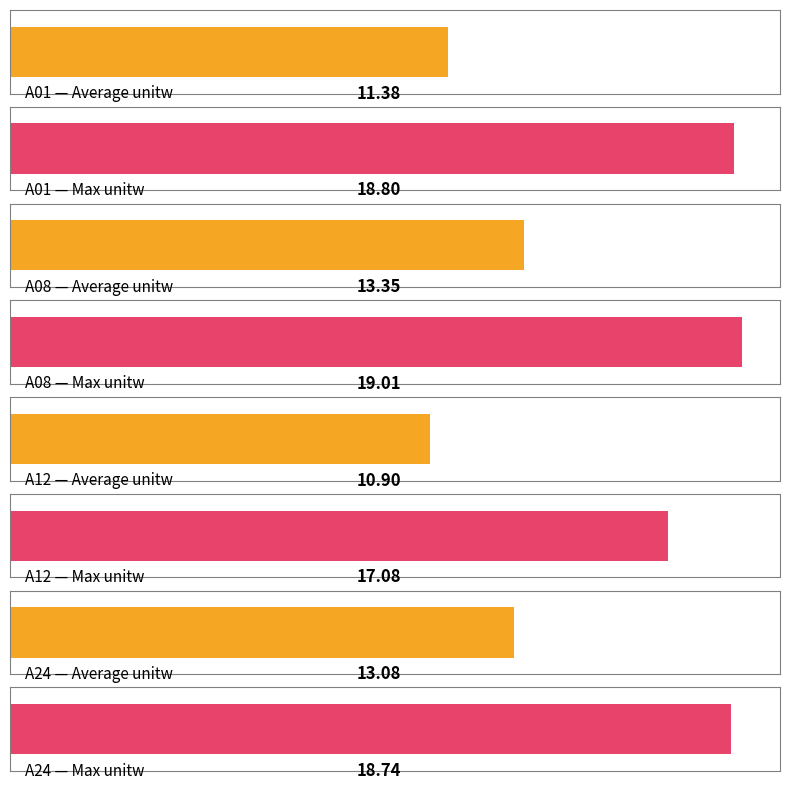

How many groups of bars are there?

4